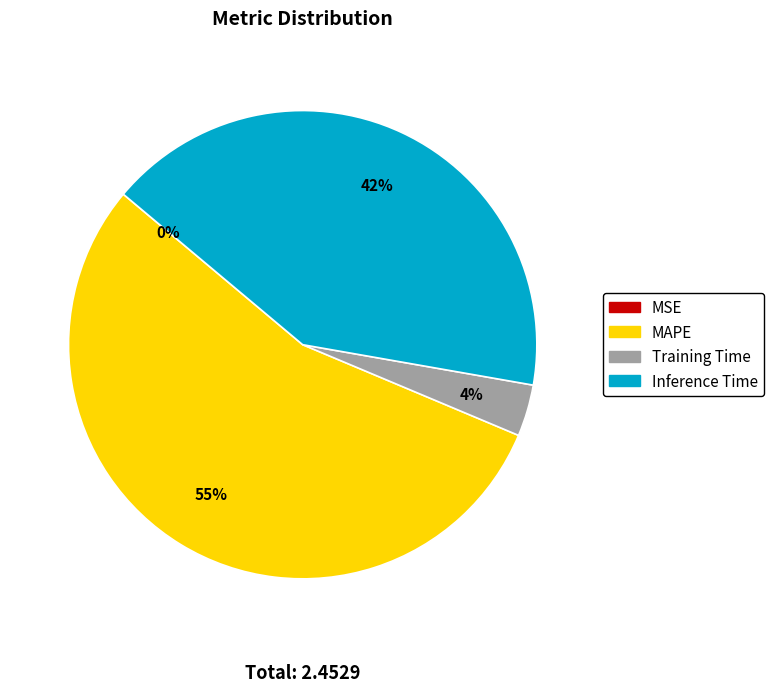

To the nearest percent, what portion does MAPE represent?

55%